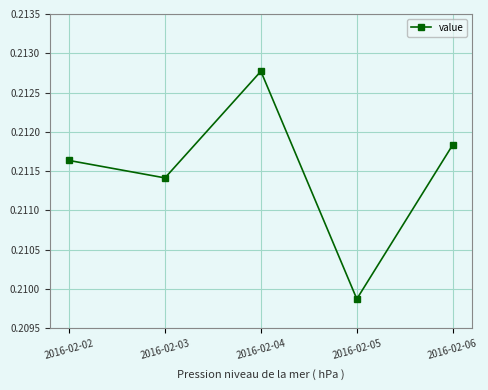

Count the values in the range 0 to 1.

5